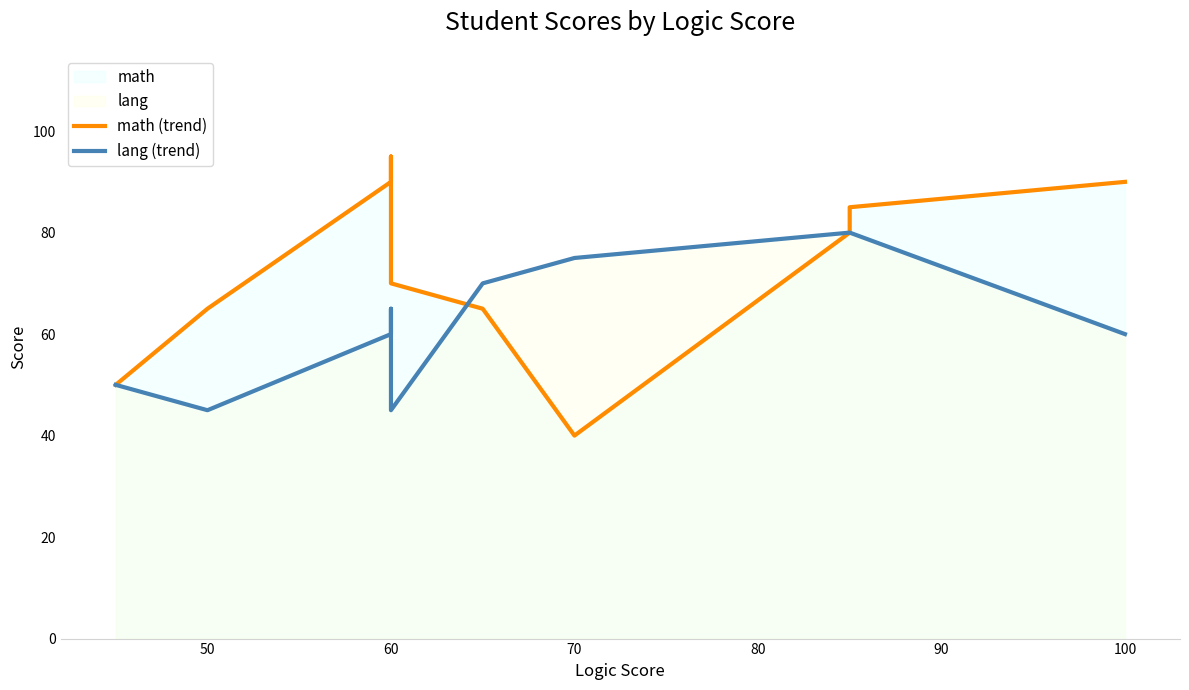

Does the chart have visible grid lines?

No